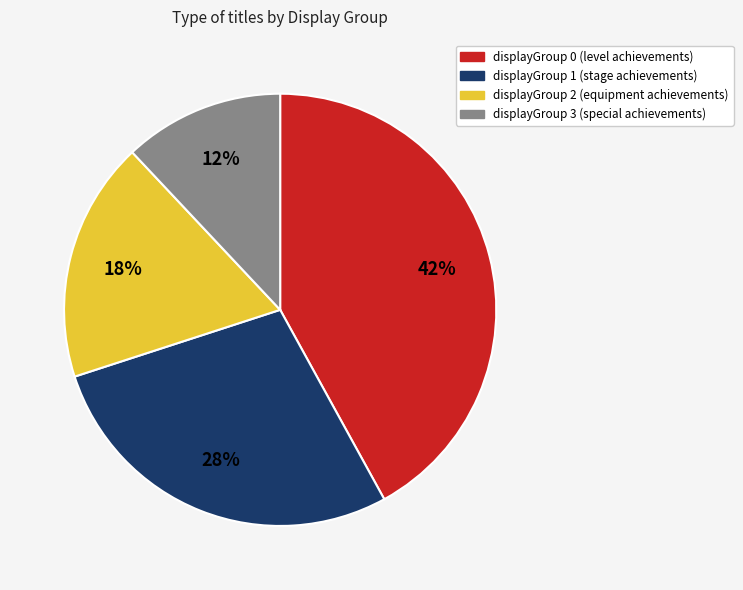

How many segments does this pie chart have?

4